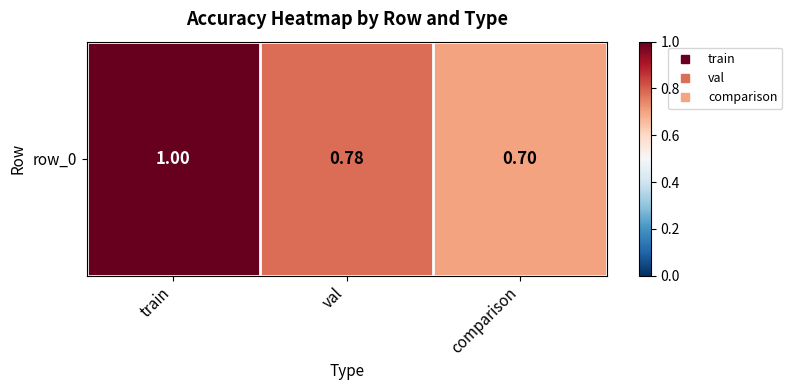

Reading left to right, transcribe all the data shown in this chart.

train=1.0	val=0.8	comparison=0.7